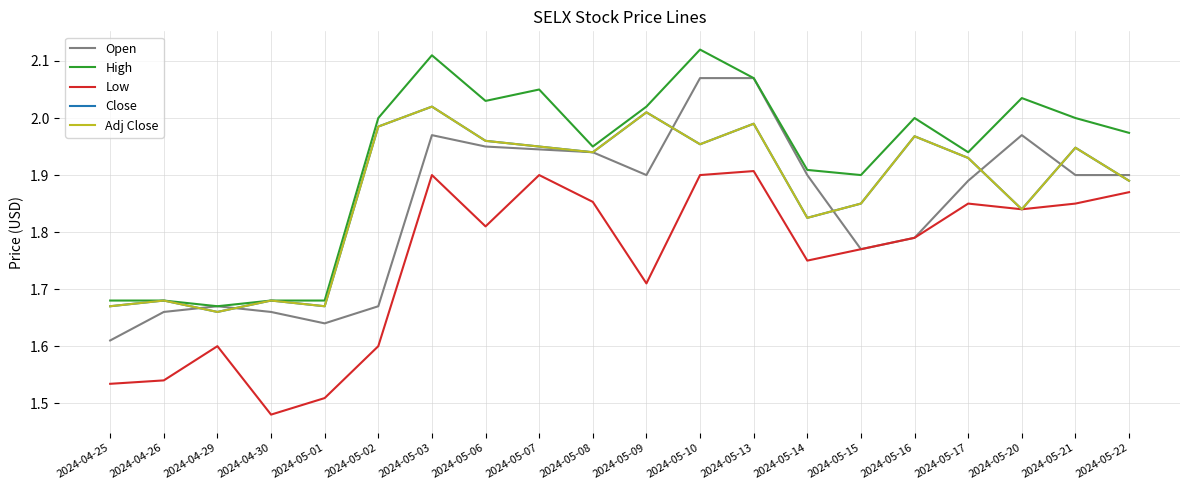

Does the chart display data point markers on the line(s)?

No